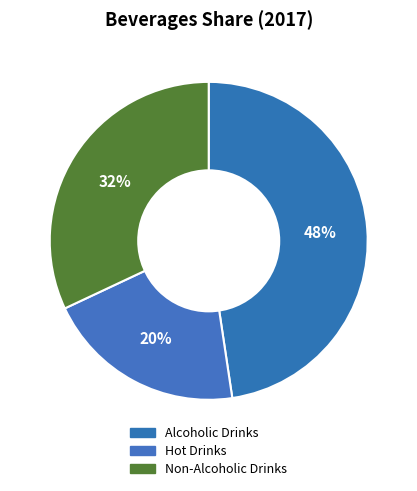

To the nearest percent, what is the average slice percentage?

33%